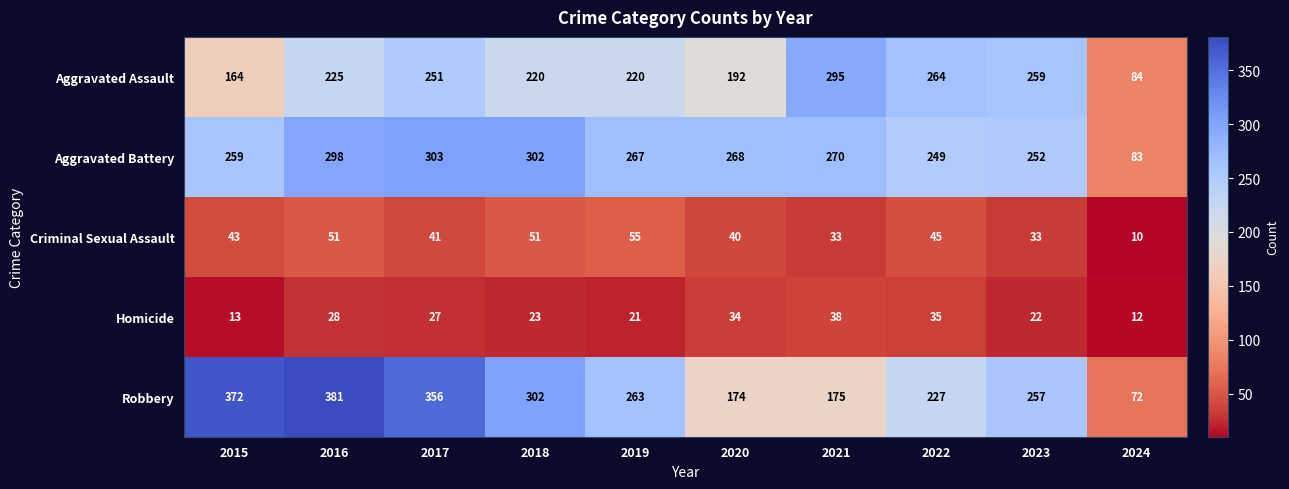

What is the sum of all Aggravated Battery values?

2551